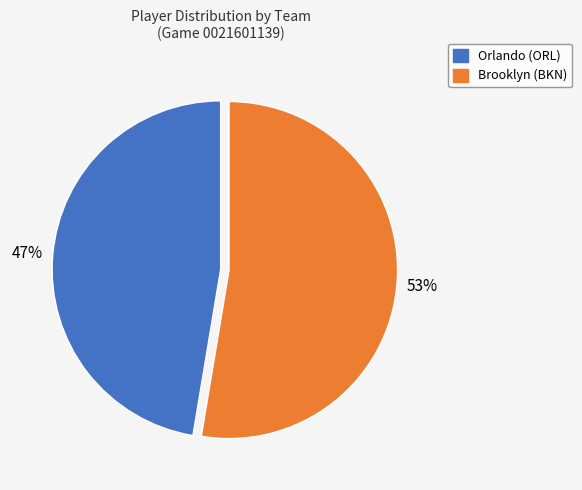

Which category accounts for the majority?

Brooklyn (BKN)